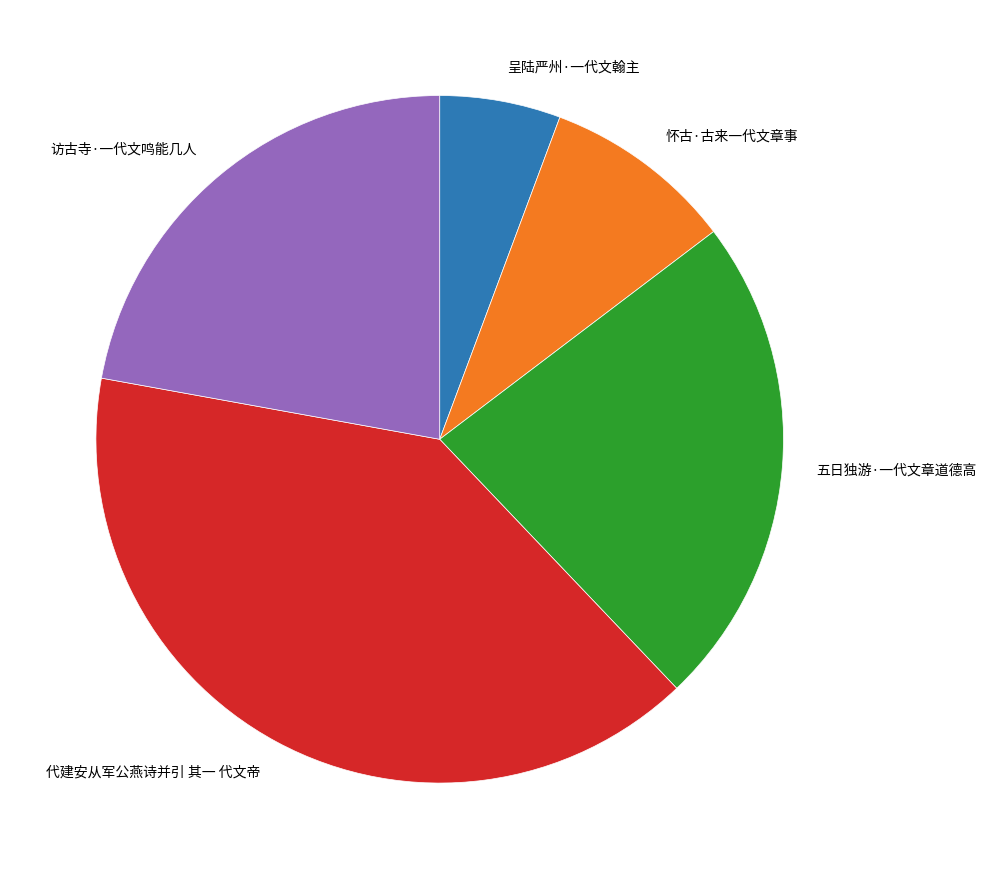

Is 访古寺·一代文鸣能几人 the majority of the pie?

No